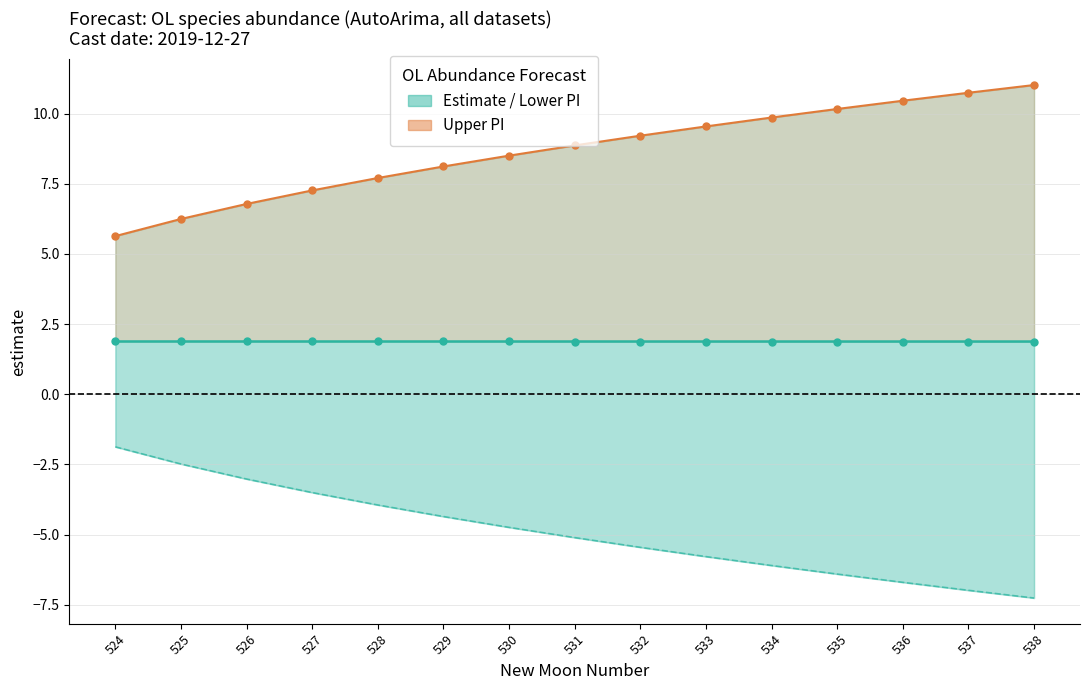

What is the smallest value displayed?

-7.3